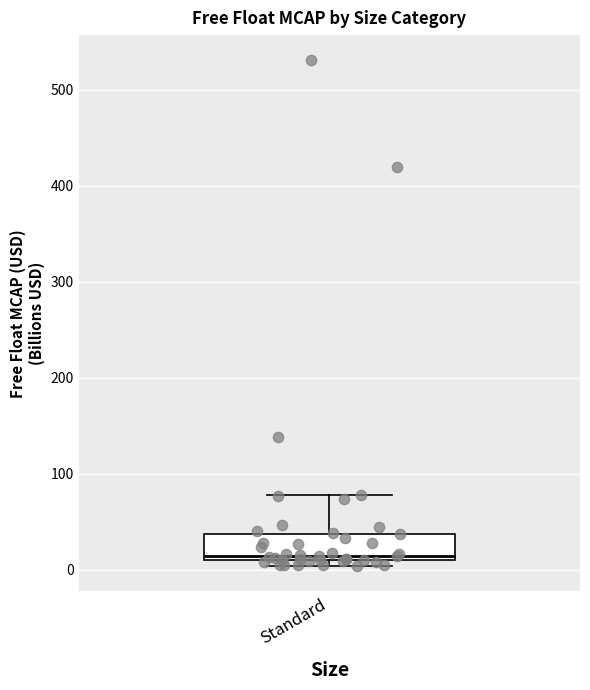

Transcribe this box plot: give where the median line is, the range the box spans, and where the two whiskers end, as read against the y-axis. The values are not printed on the chart, so give them approximately, as read against the axis.

median 10 (just above the box's lower edge), box 10 to 40, whiskers 0 to 80